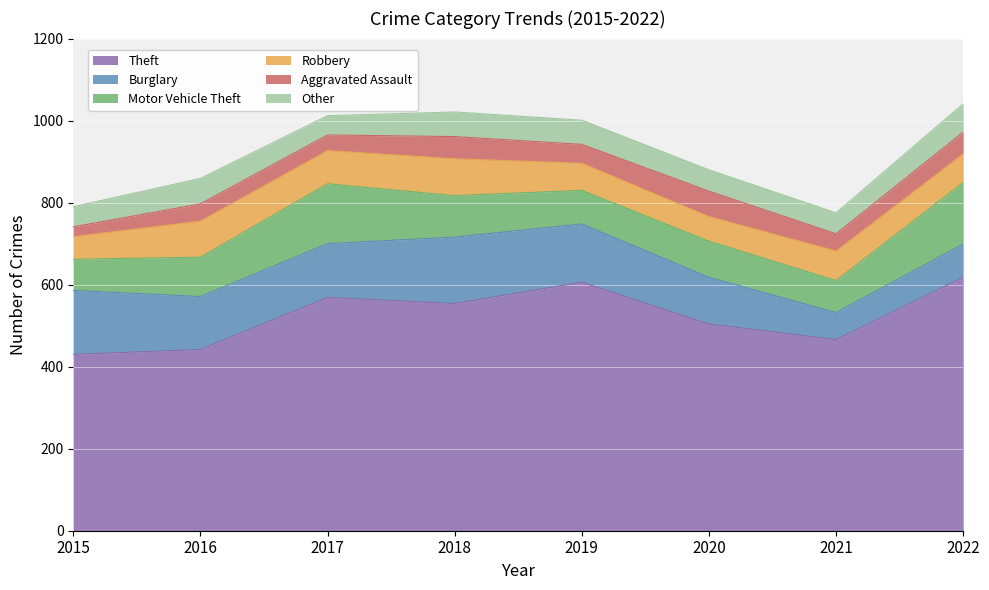

How many series are shown in this chart?

6